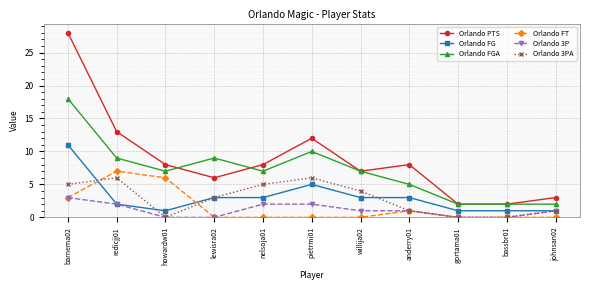

Count the Orlando FG values in the range 1 to 3.

9